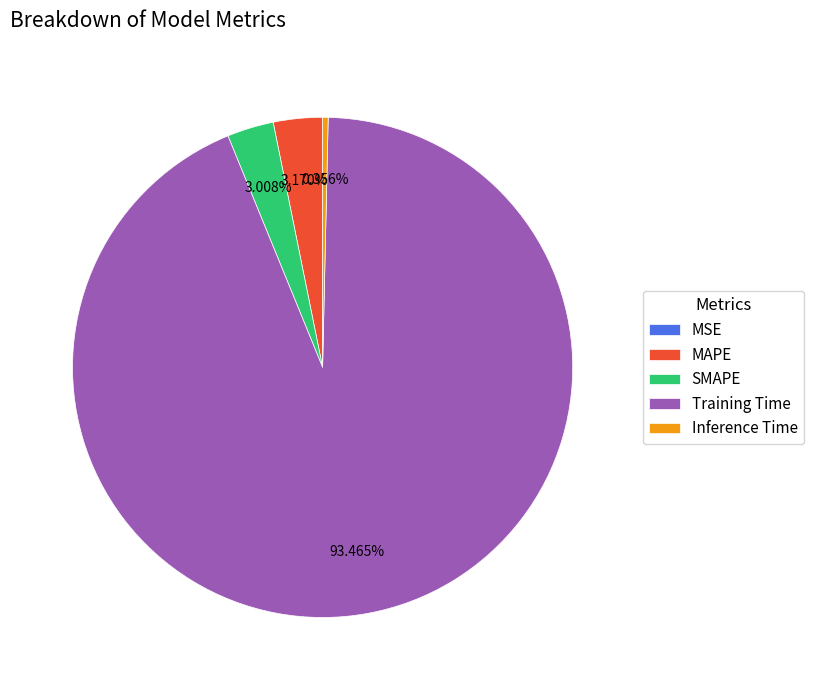

Is Training Time the majority of the pie?

Yes